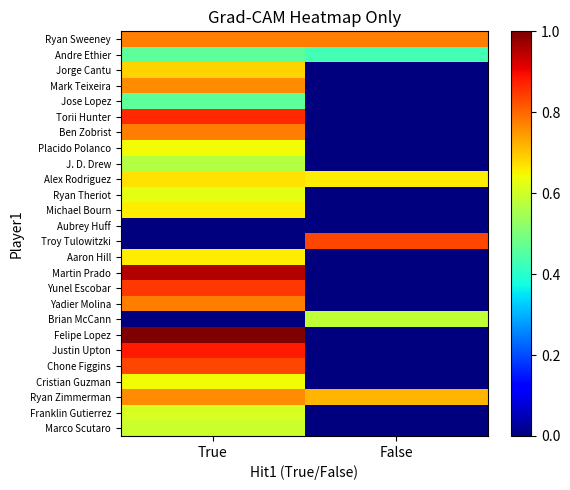

At how many categories does at least one series exceed 0?

2